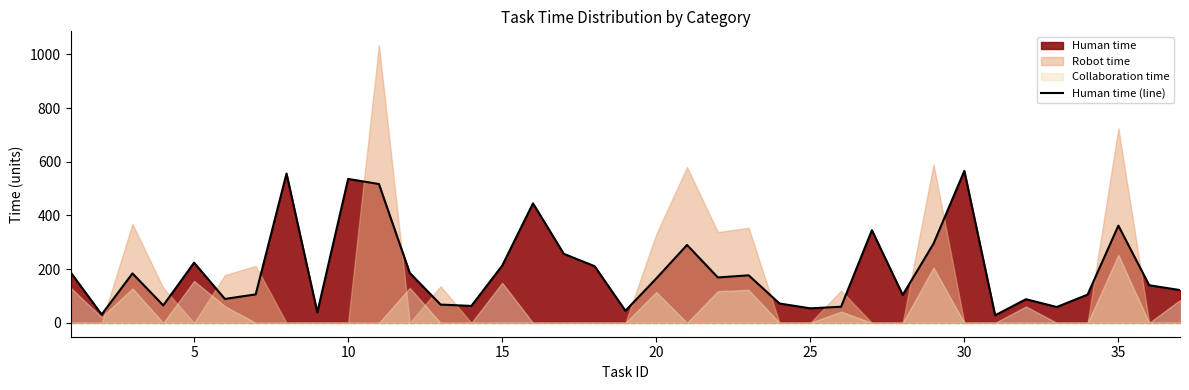

True or false: there are more than 0 points higher than both neighbors.

True